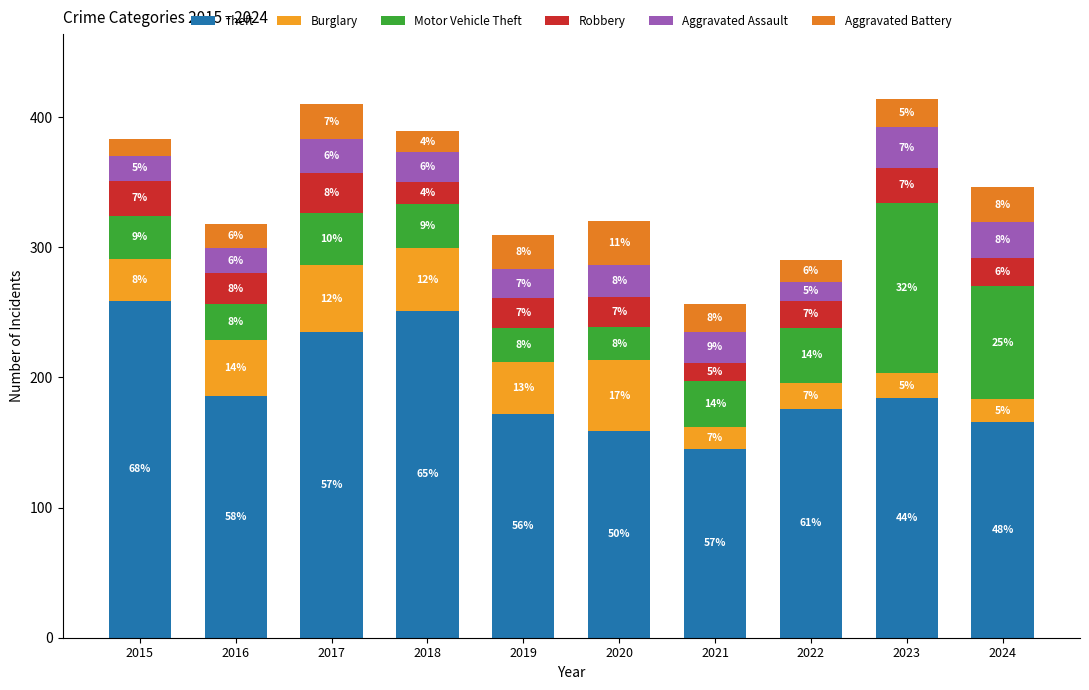

What is the total value across all series at 2015?

383